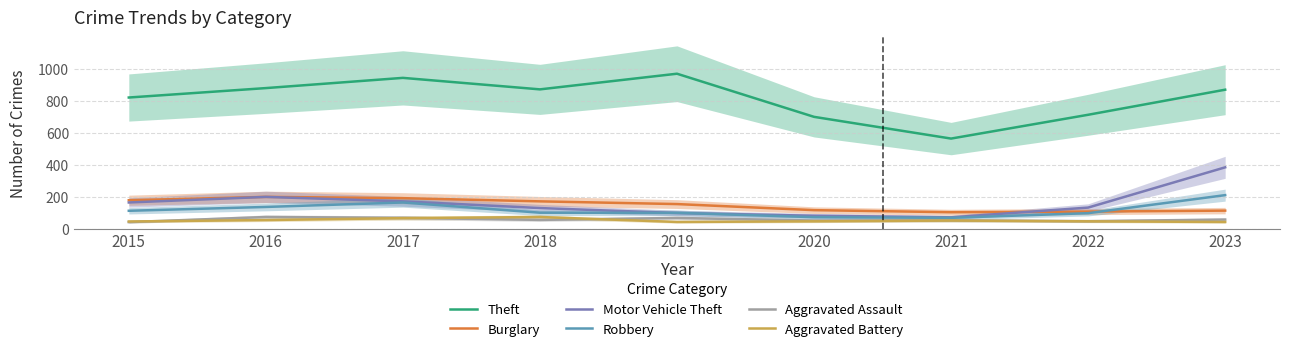

Reading left to right, extract all data points from this chart.

Theft: 820	879	943	871	969	699	563	712	869
Burglary: 177	198	190	170	153	115	102	106	112
Motor Vehicle Theft: 163	198	170	128	97	80	70	131	383
Robbery: 111	135	163	99	98	71	67	96	209
Aggravated Assault: 40	72	67	54	66	50	51	46	56
Aggravated Battery: 44	53	65	72	41	45	50	45	41